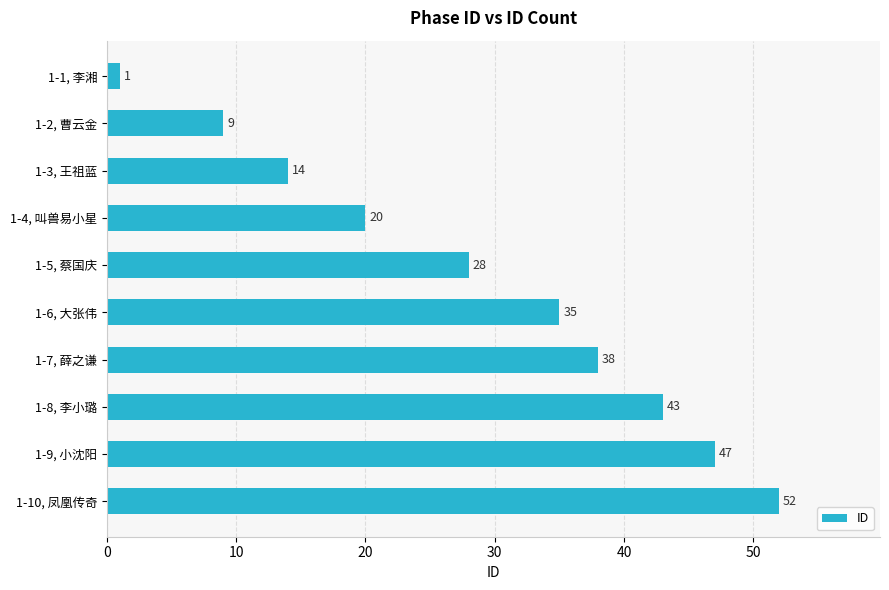

How many values are below 35?

5